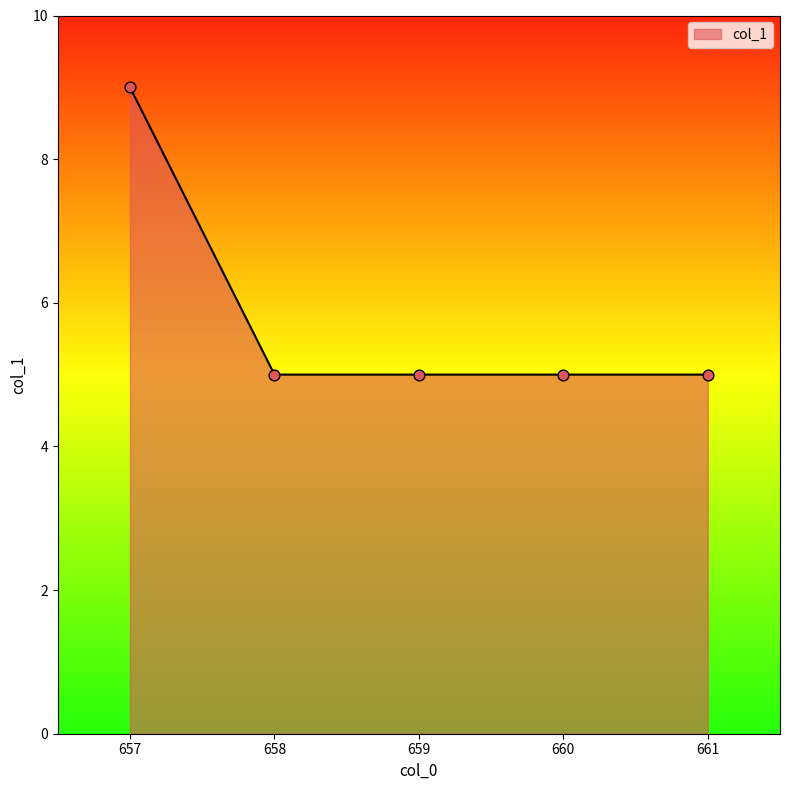

What is the ratio of the value at 658 to the value at 657?

0.6